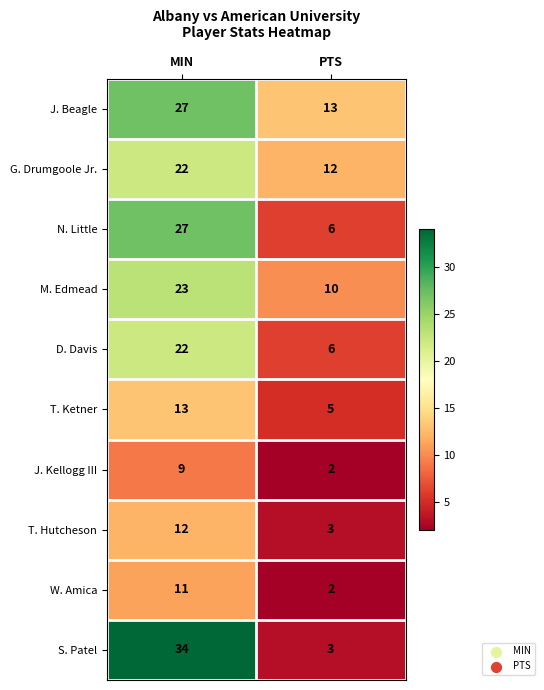

What is the difference between the T. Ketner values at PTS and MIN?

8